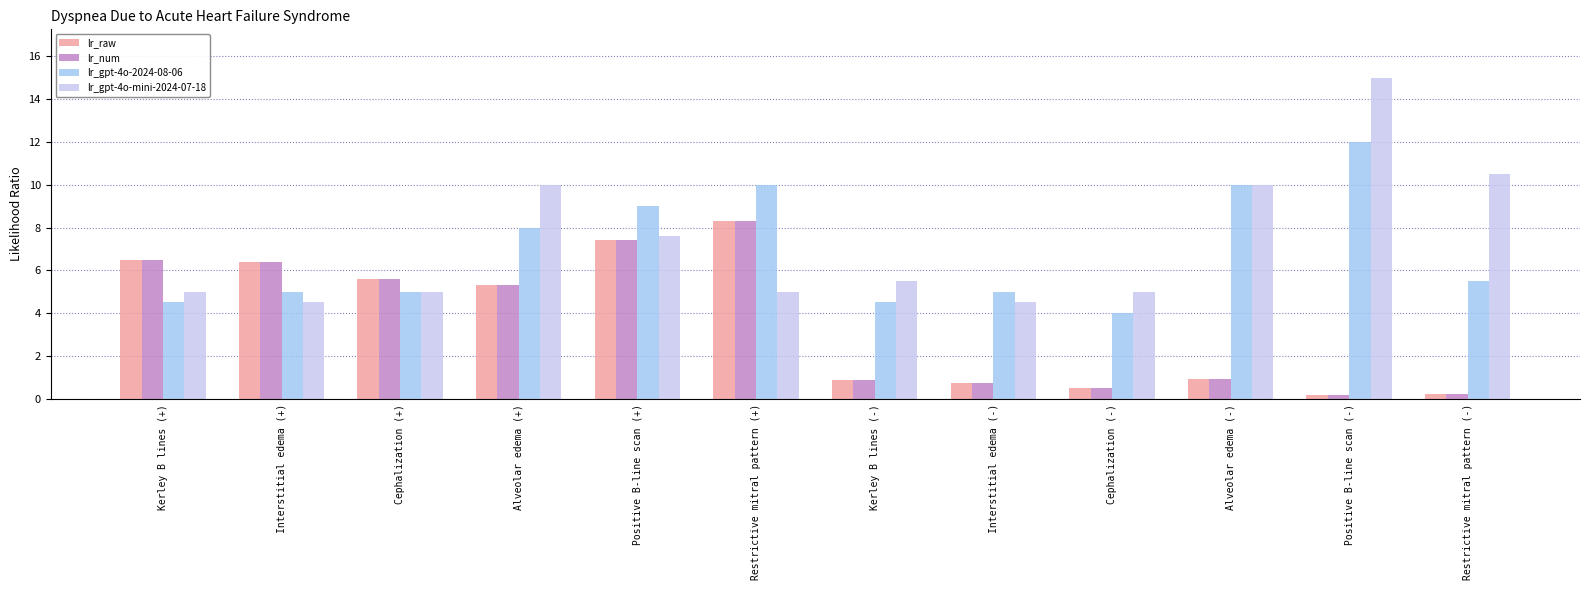

Which series has the widest spread of values?

lr_gpt-4o-mini-2024-07-18